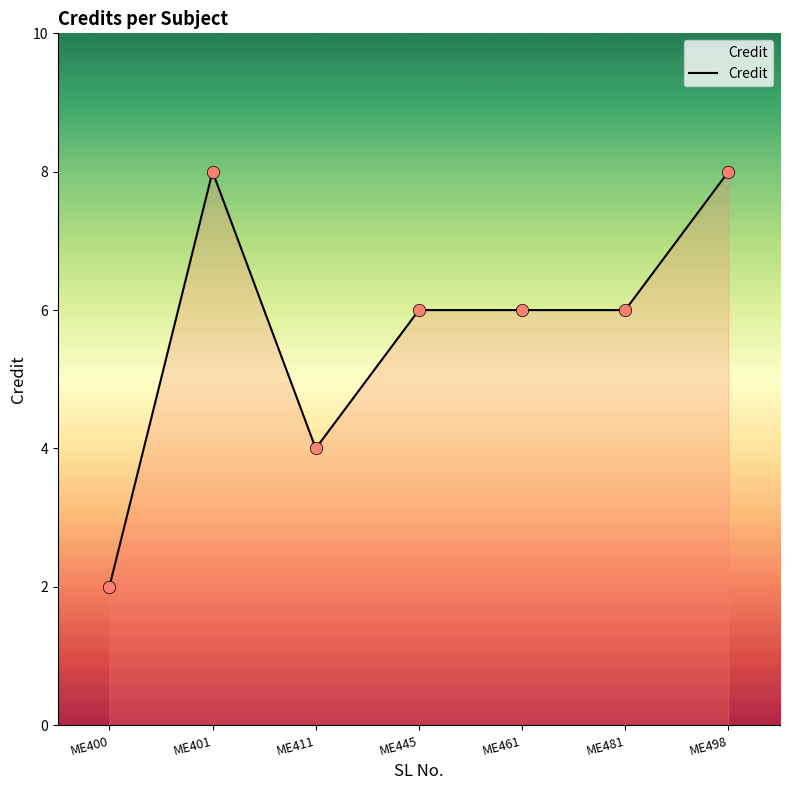

What is the change in value from ME400 to ME461?

+4